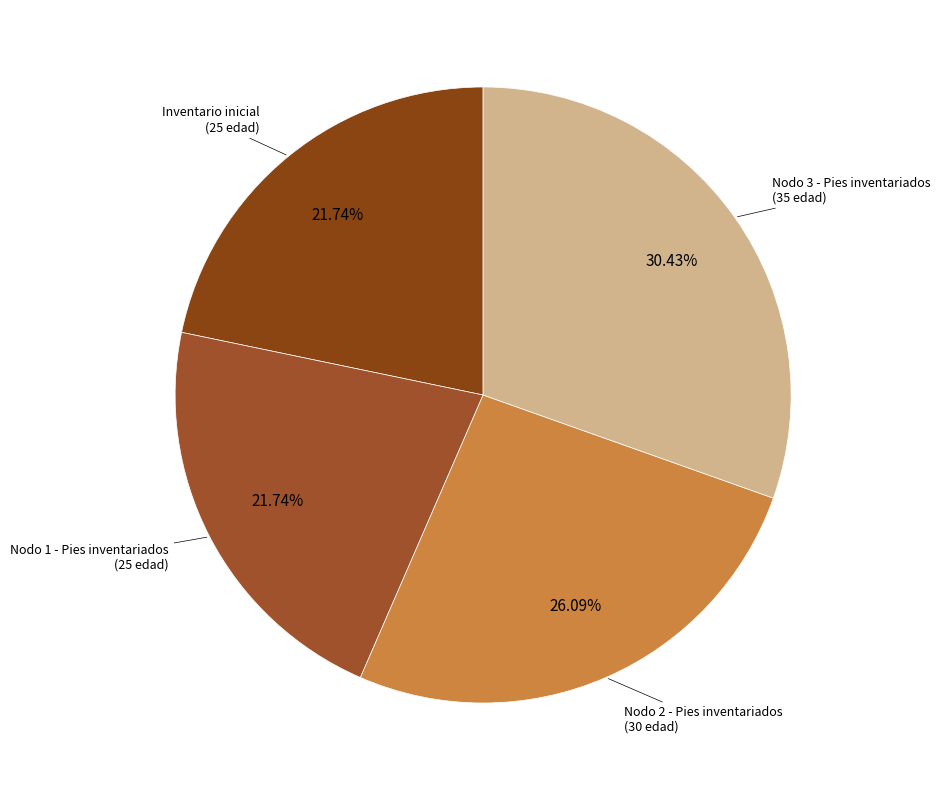

What is the ratio of the value at Nodo 3 - Pies inventariados to the value at Nodo 2 - Pies inventariados?

1.2